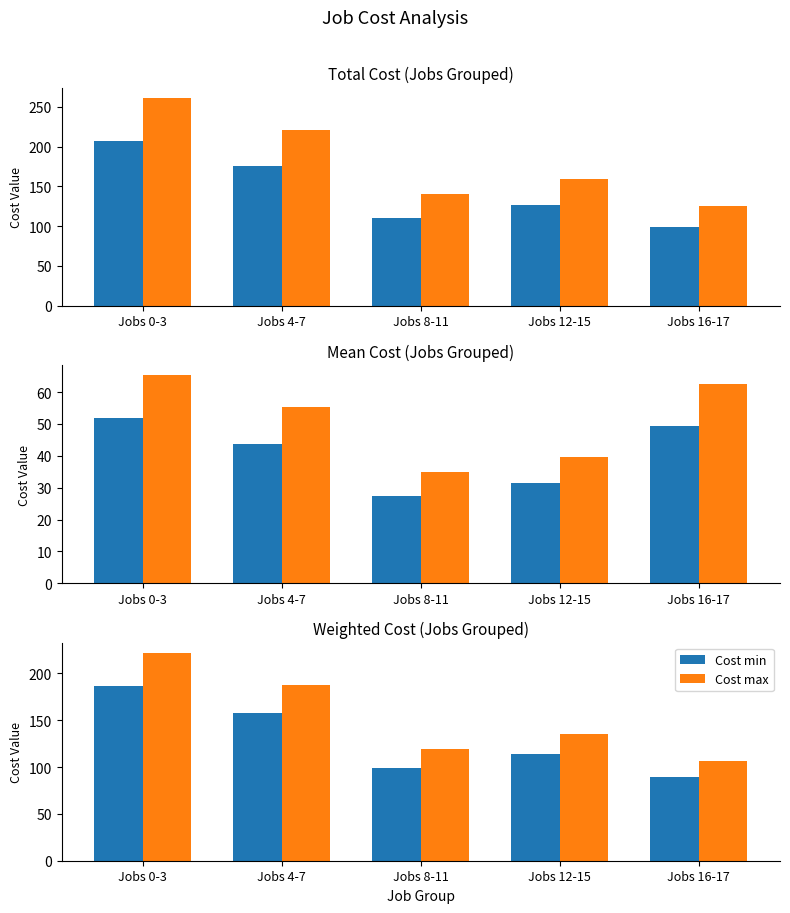

Which series has the widest spread of values?

Cost max